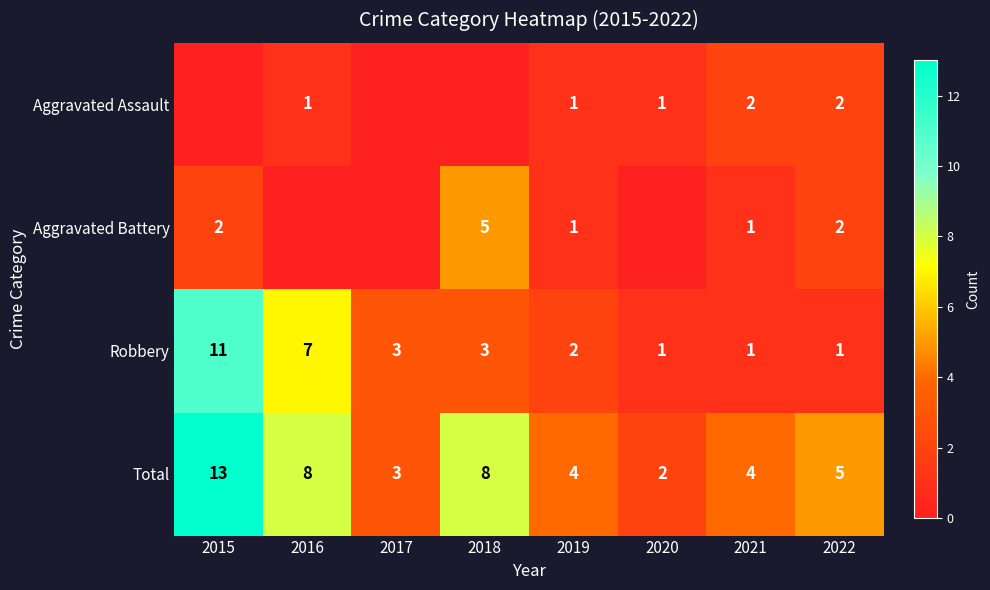

Which has a higher value, 2021 or 2020?

2021